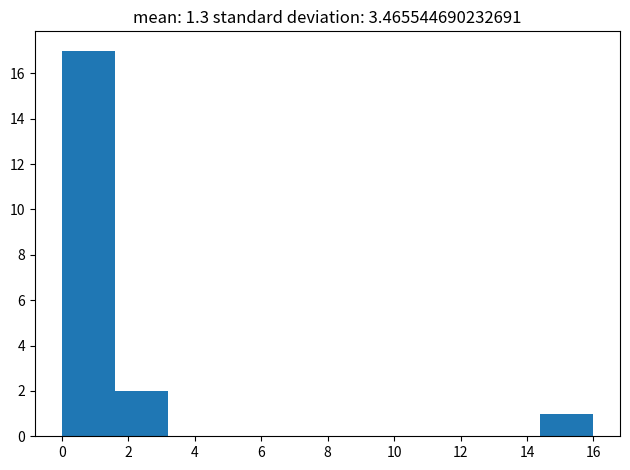

Reading left to right, transcribe this chart: for each bar, give the range it covers on the x-axis and its height. The values are not printed on the chart, so give them approximately, as read against the axis.

0.0 to 1.6: 17
1.6 to 3.2: 2
3.2 to 4.8: 0
4.8 to 6.4: 0
6.4 to 8.0: 0
8.0 to 9.6: 0
9.6 to 11.2: 0
11.2 to 12.8: 0
12.8 to 14.4: 0
14.4 to 16.0: 1